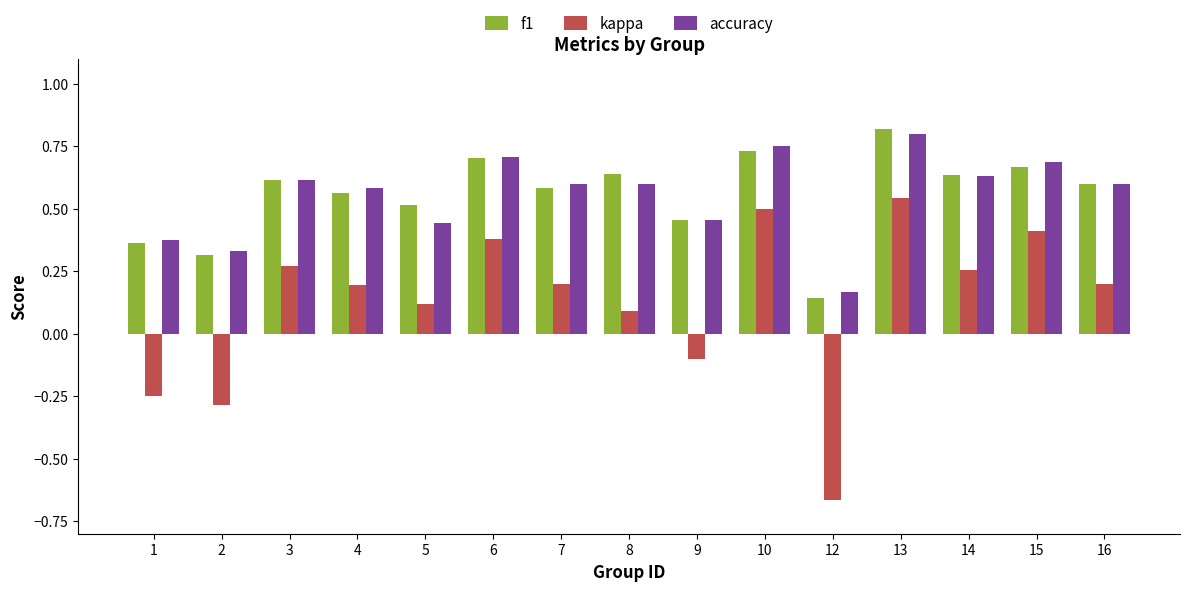

Is it true that accuracy equals 0.3 at 9?

False